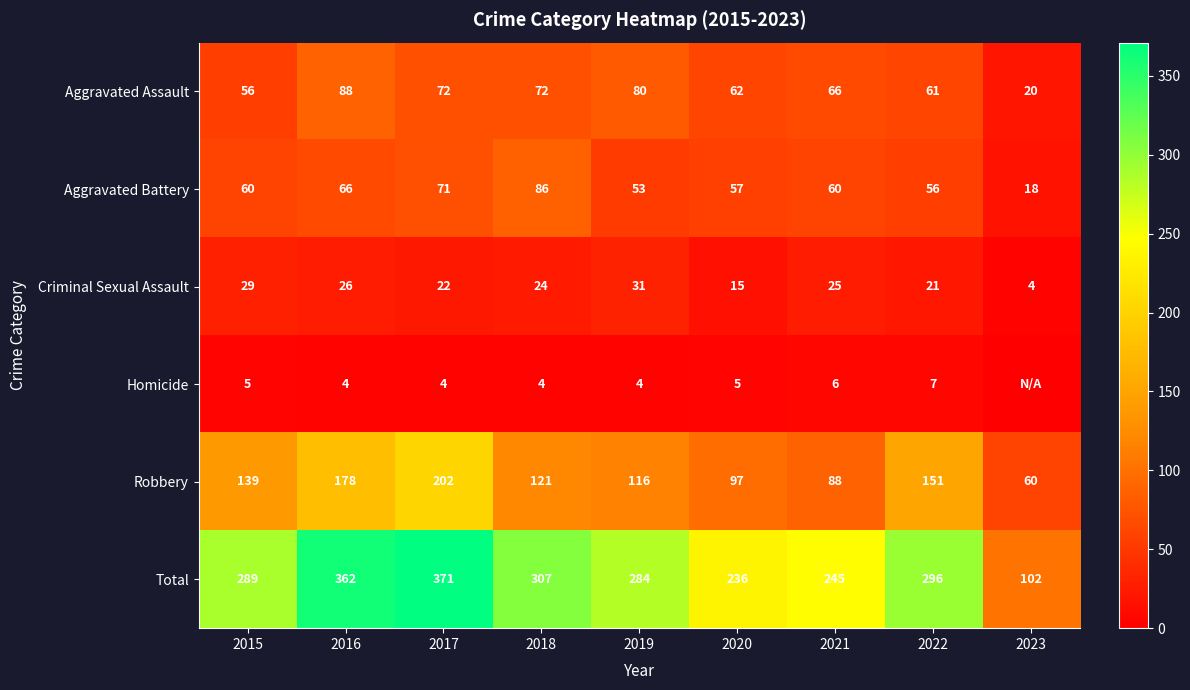

What is the sum of all Criminal Sexual Assault values?

197